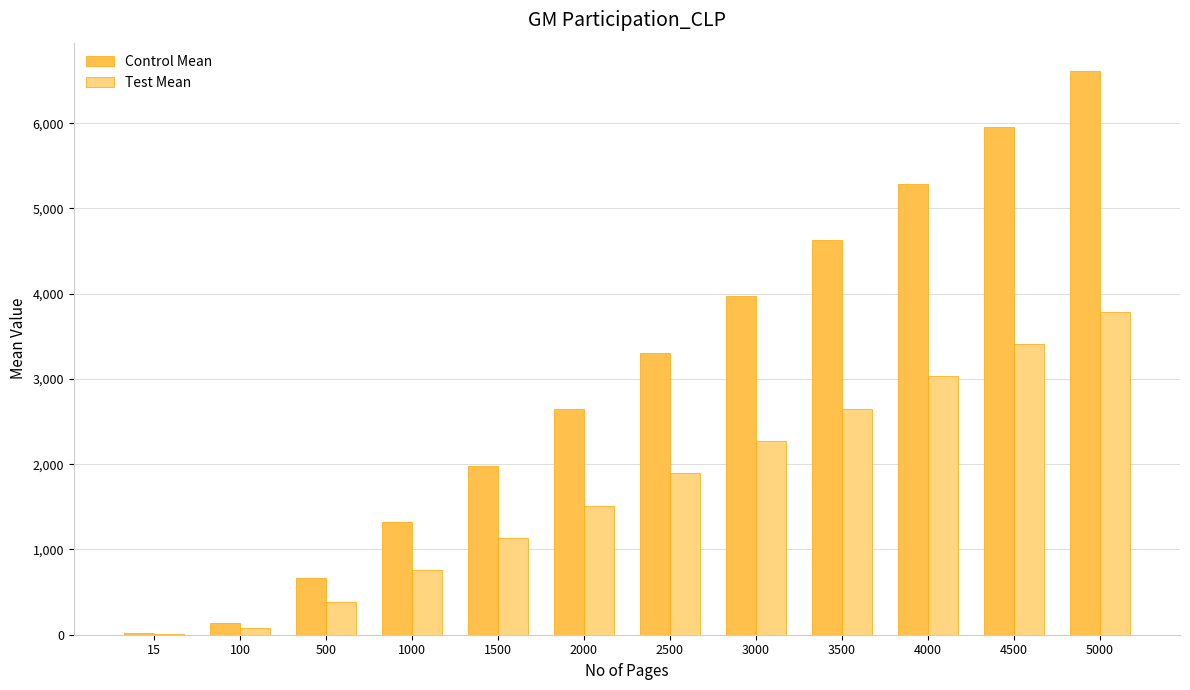

Between 3500 and 5000, which series saw the biggest shift?

Control Mean